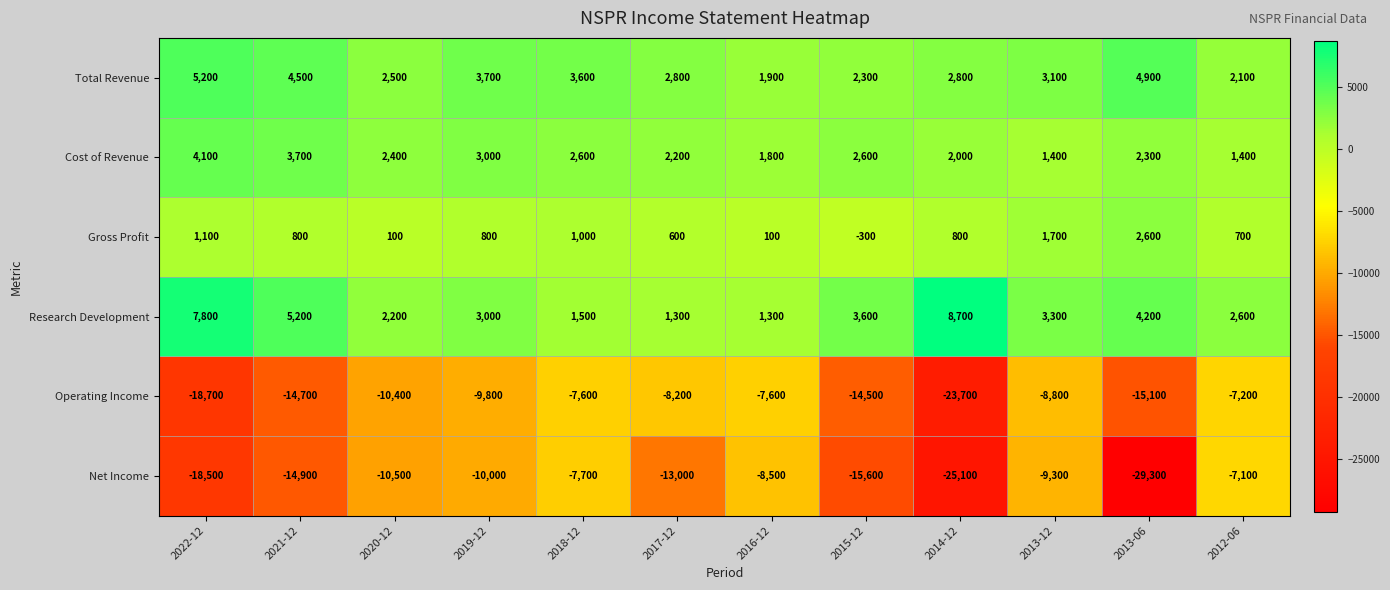

Is it true that Gross Profit equals 232 at 2021-12?

False